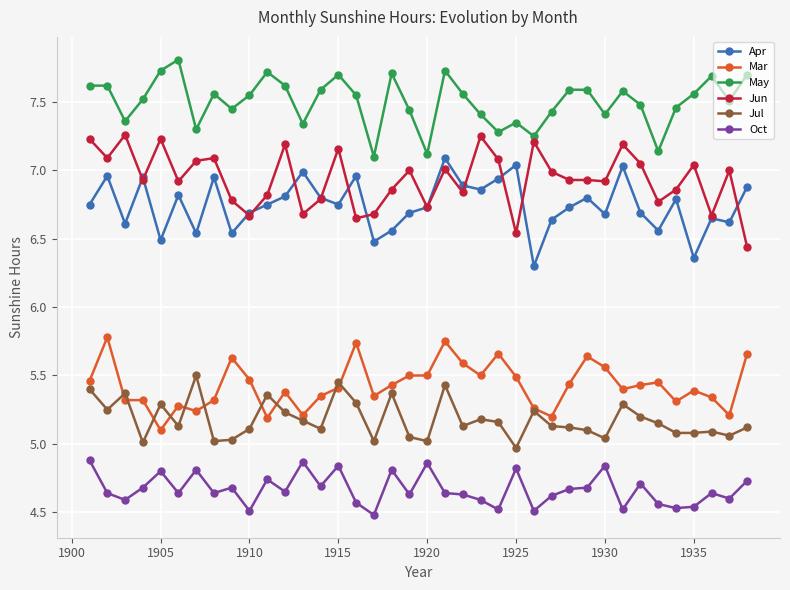

How many Oct values are between 4 and 5?

38